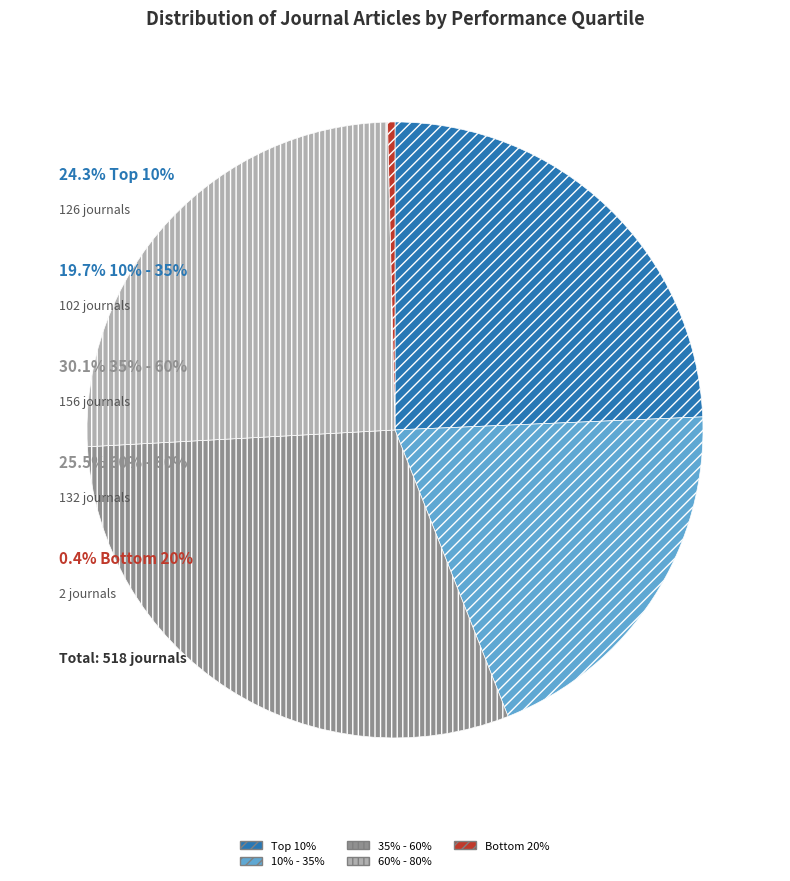

Combined, do 10% - 35% and 35% - 60% account for over 50%?

No